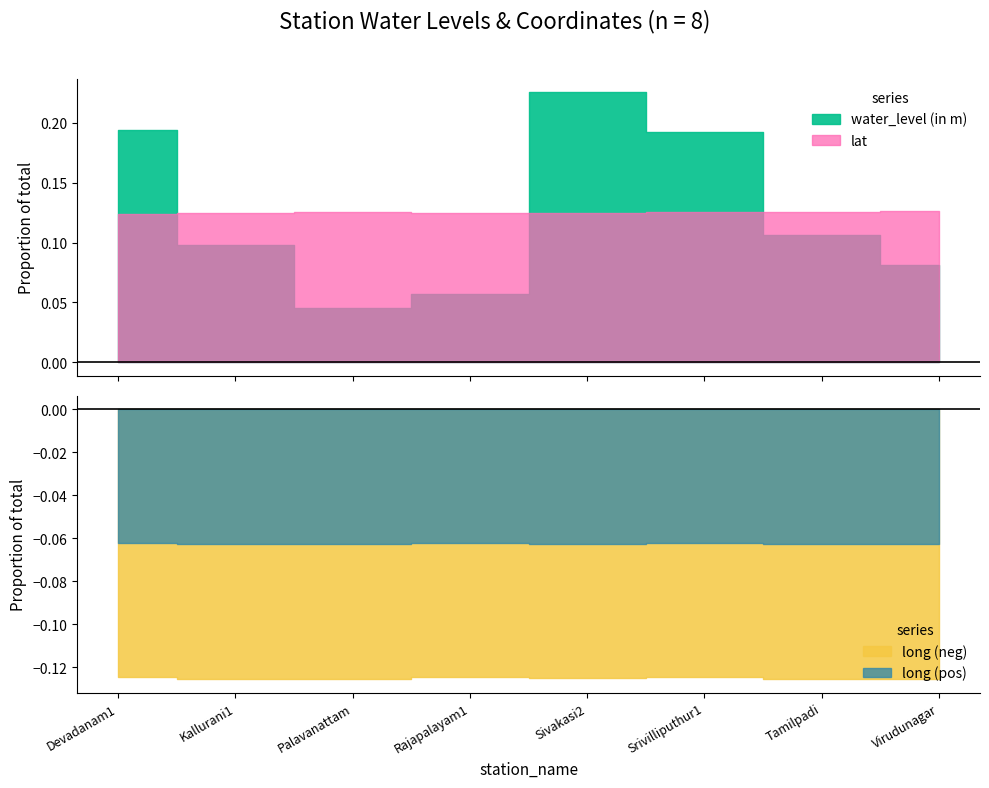

What is the label of the 4th point from the right?

Sivakasi2